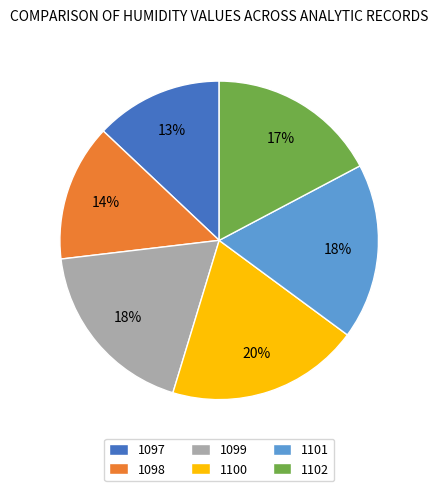

Between 1099 and 1100, which is larger?

1100